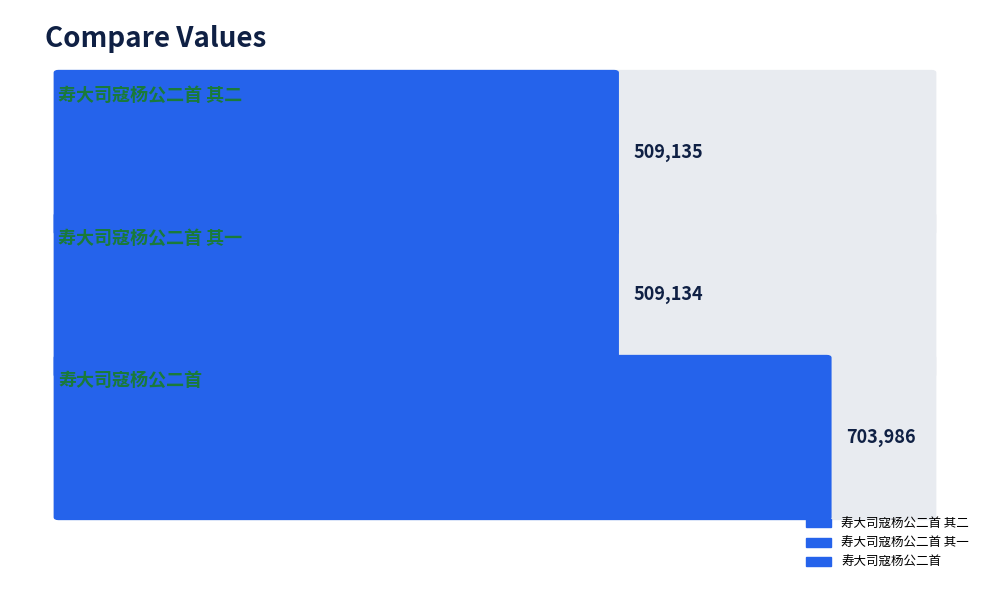

List the labels in order of value, largest first.

寿大司寇杨公二首, 寿大司寇杨公二首 其二, 寿大司寇杨公二首 其一